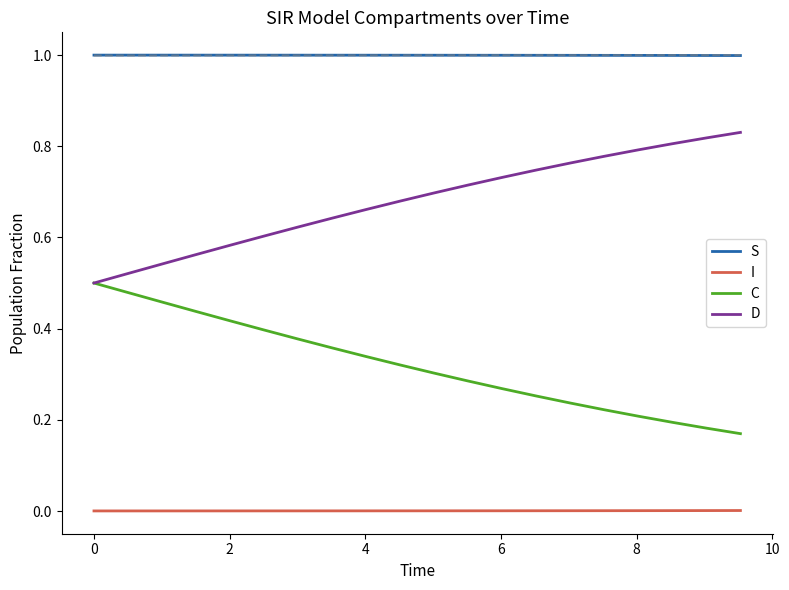

How many lines are shown in the chart?

4